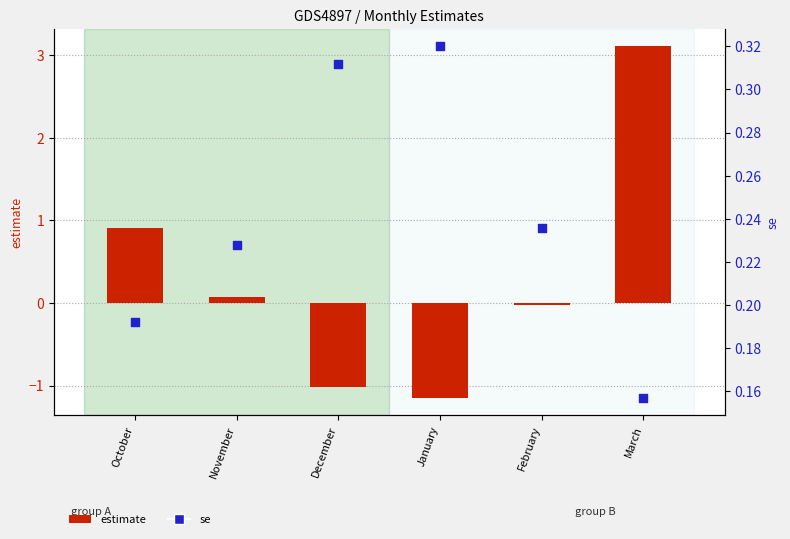

Which series contains the lowest Y value?

estimate